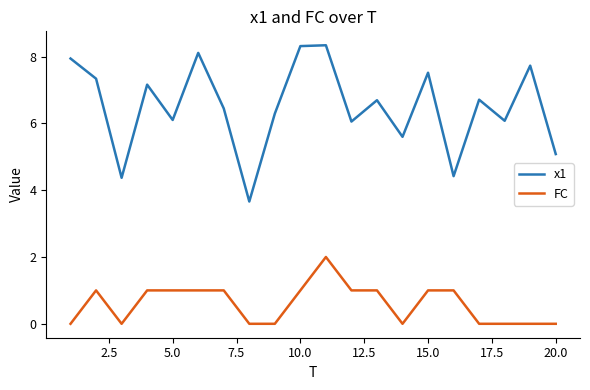

Reading right to left, extract all data points from this chart.

x1: 5.1	7.7	6.1	6.7	4.4	7.5	5.6	6.7	6.1	8.3	8.3	6.3	3.7	6.4	8.1	6.1	7.2	4.4	7.3	7.9
FC: 0.0	0.0	0.0	0.0	1.0	1.0	0.0	1.0	1.0	2.0	1.0	0.0	0.0	1.0	1.0	1.0	1.0	0.0	1.0	0.0